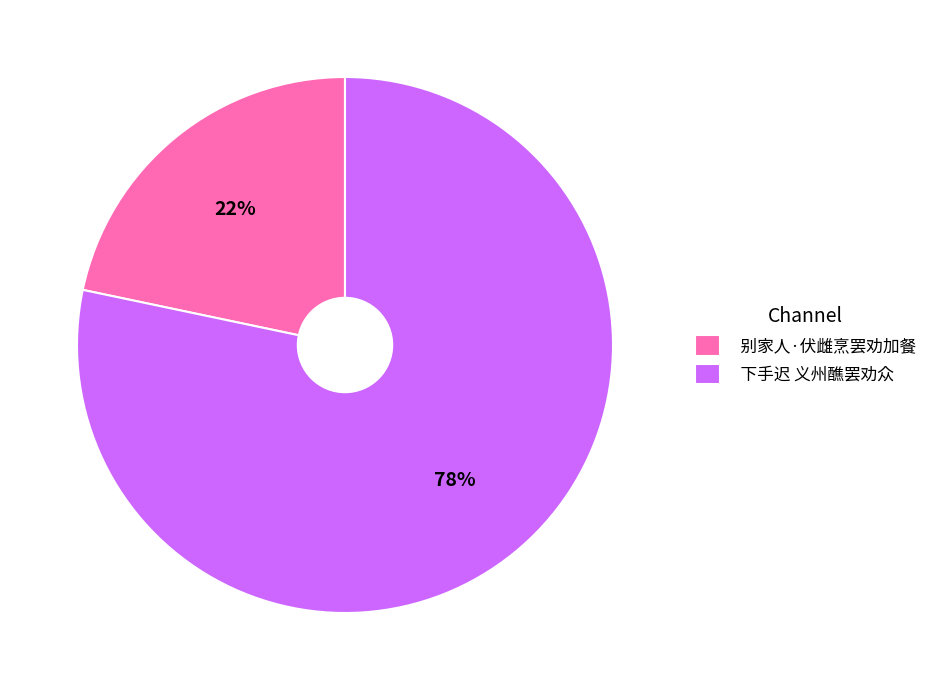

To the nearest percent, what is the average slice percentage?

50%